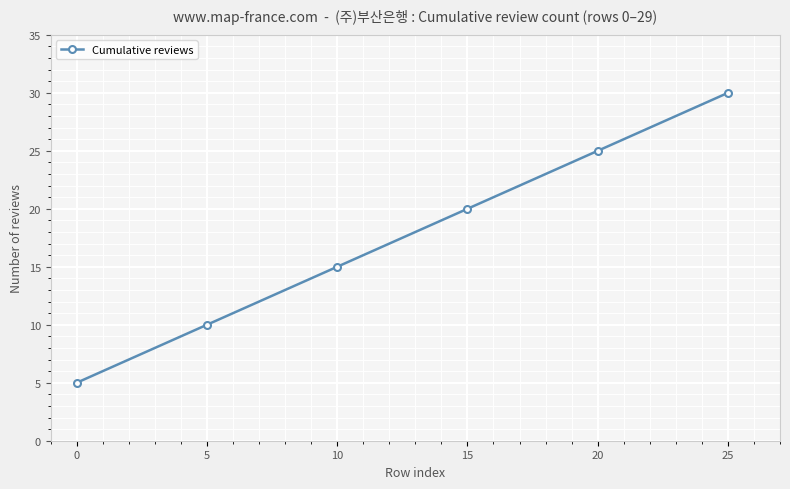

How many values are between 10 and 25?

4